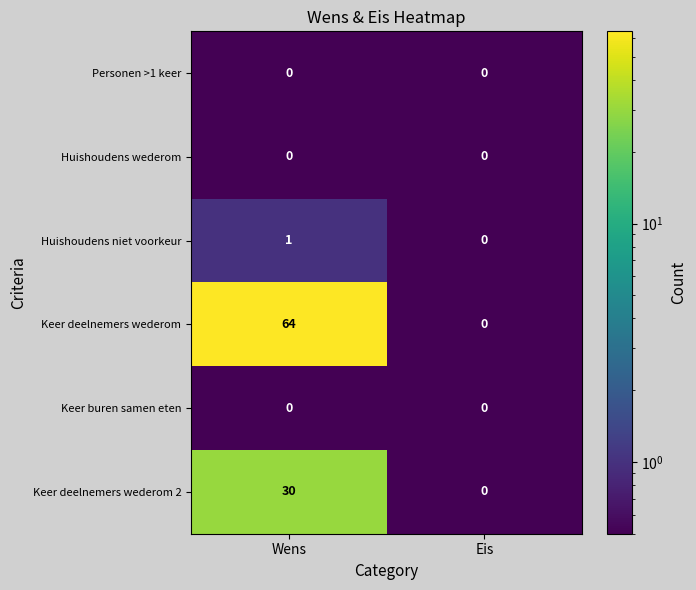

The Keer buren samen eten series shows 0 at Wens. True or false?

True